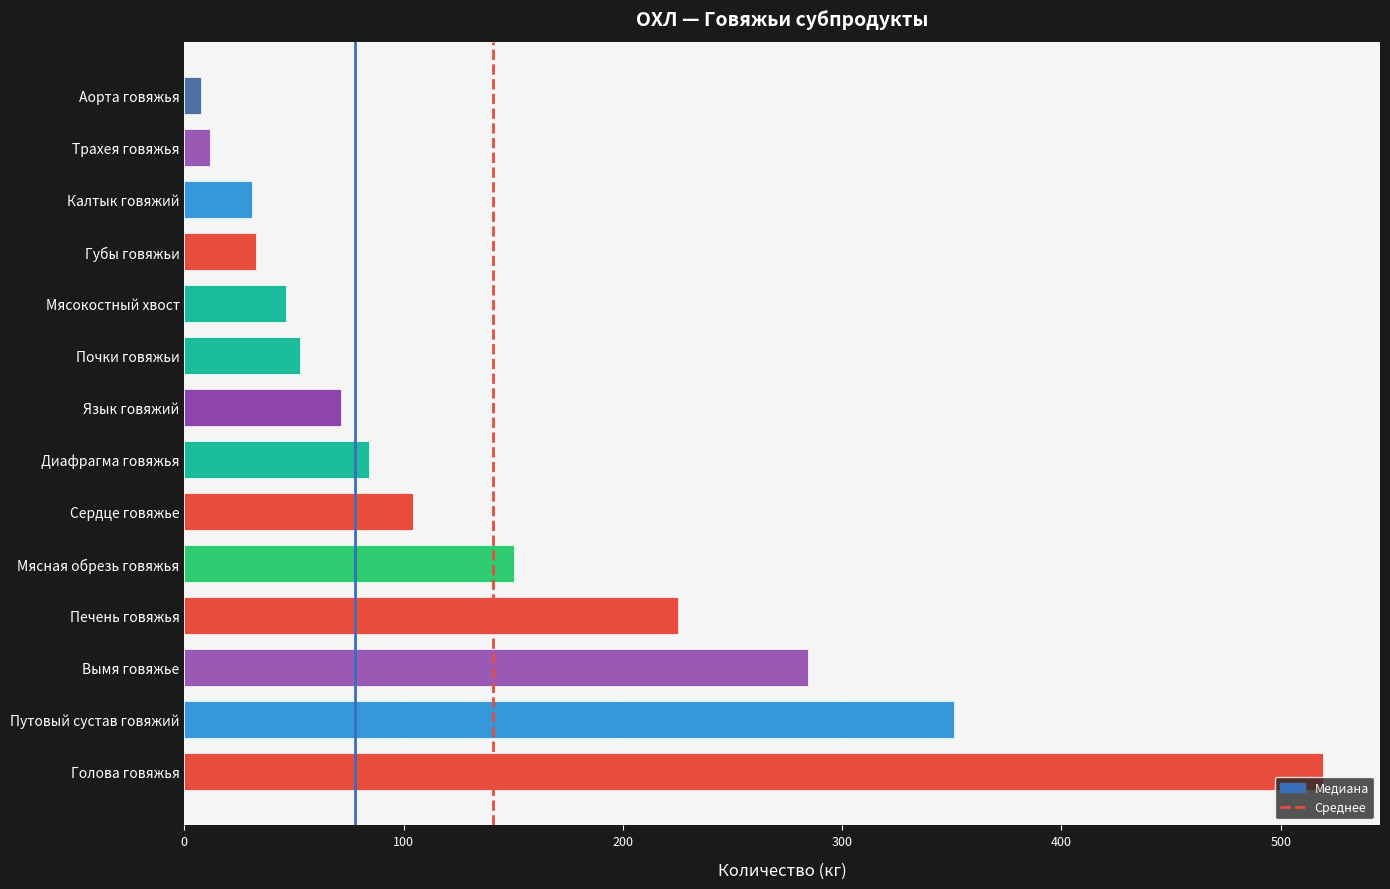

The value at Голова говяжья is 763.0. True or false?

False